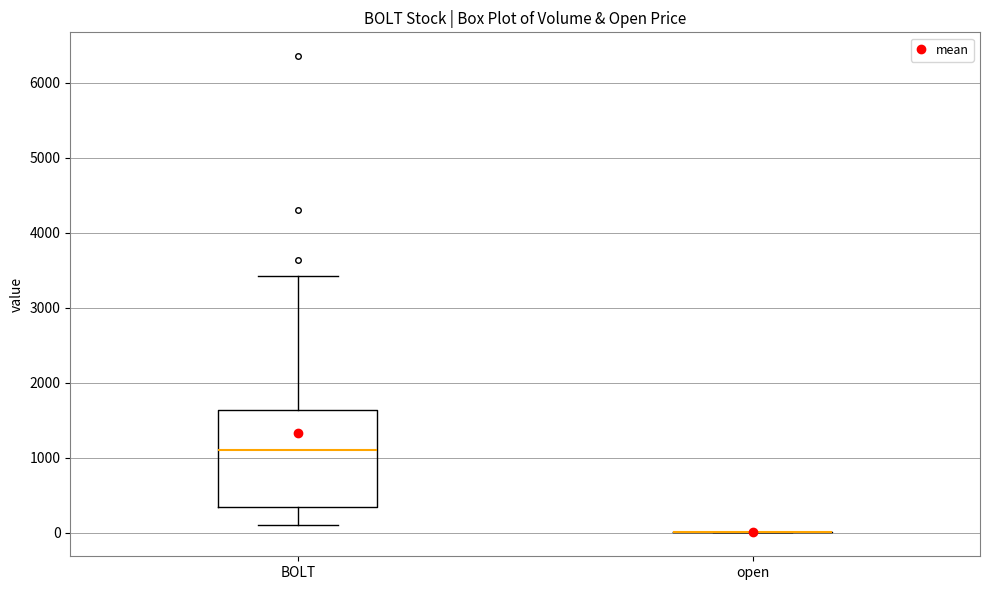

Which box is the tallest, from its lower edge to its upper edge?

BOLT